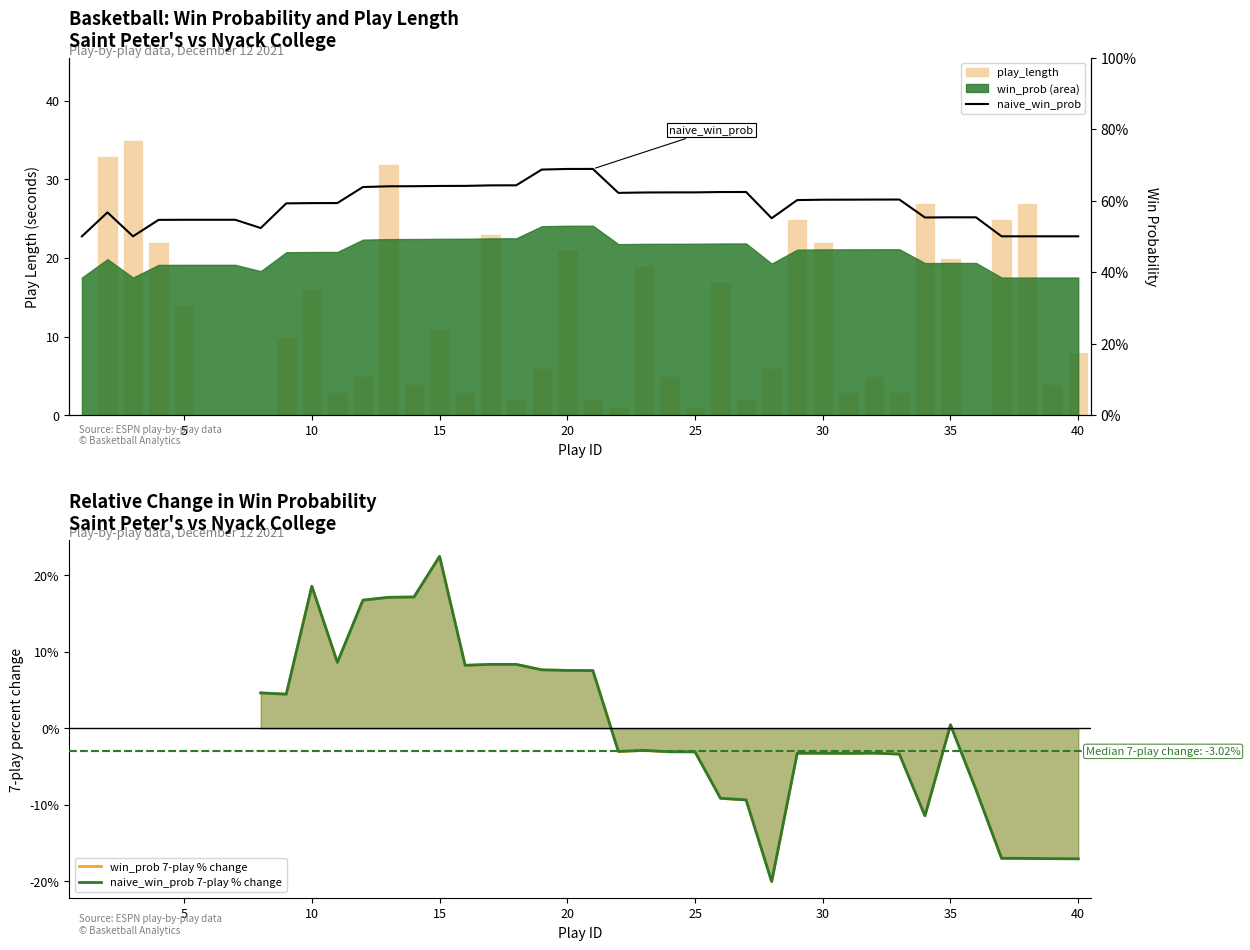

What is the approximate value of play_length at 31?

3.0